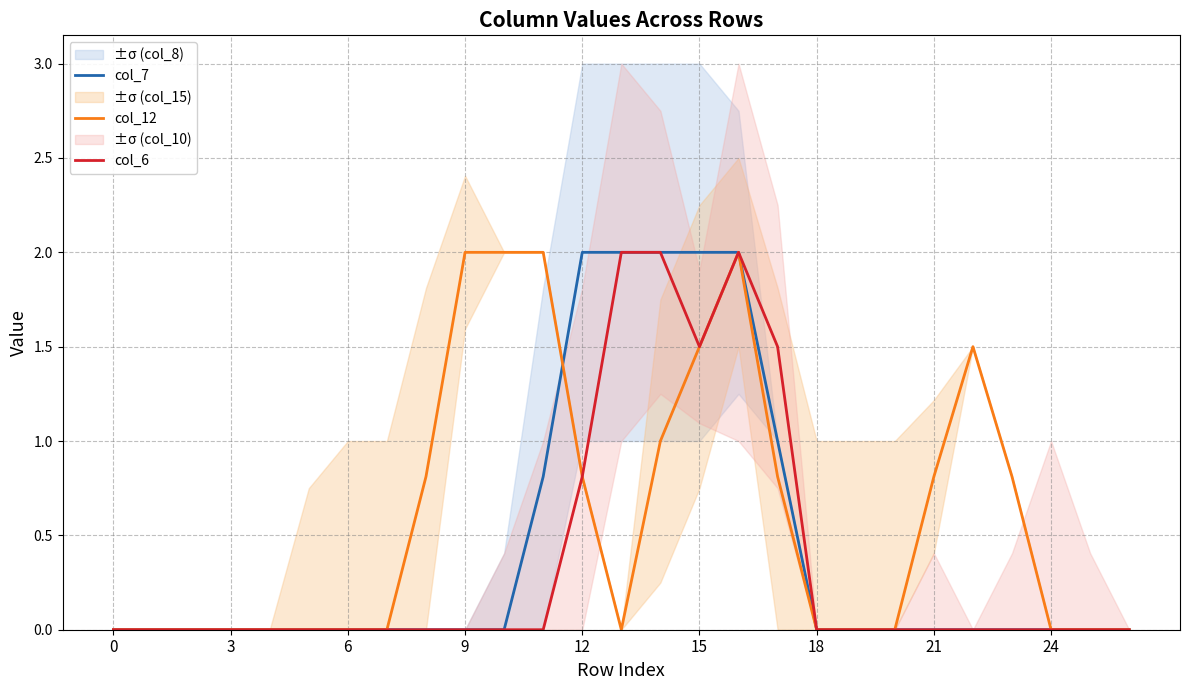

The value of col_12 at 22 is 2.2. True or false?

False